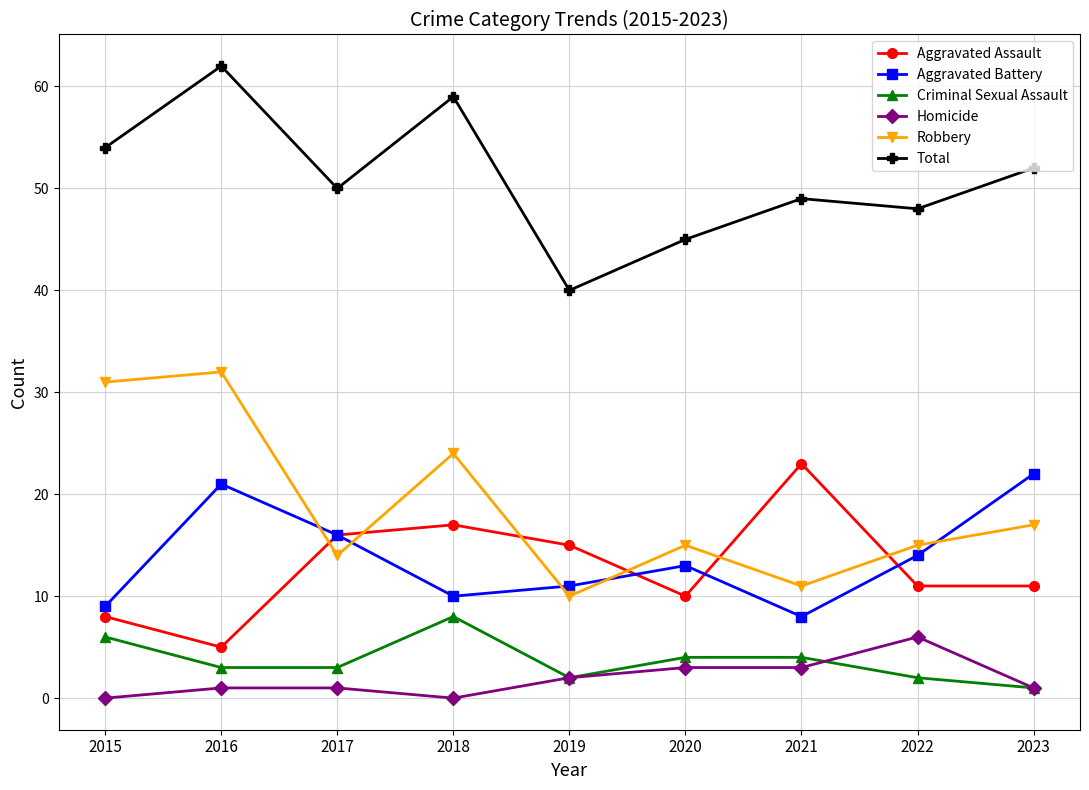

What is the difference between the second highest and minimum values in the Aggravated Assault series?

12